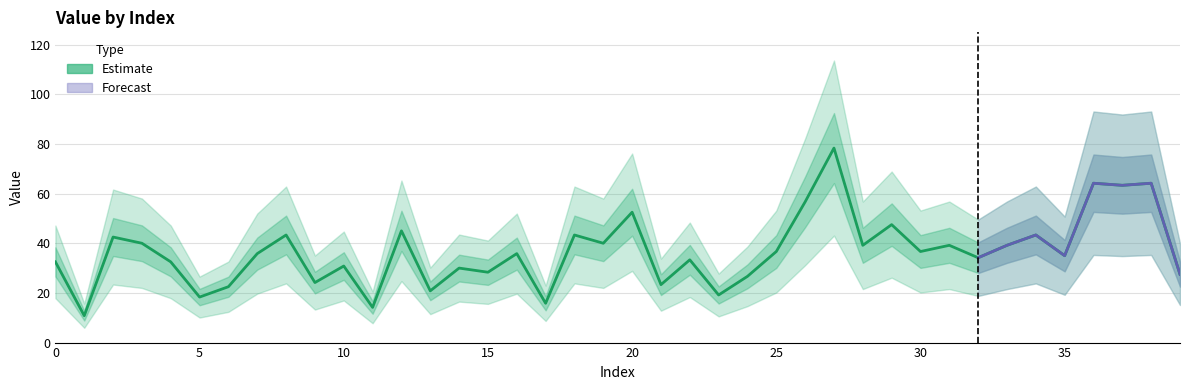

Is it true that the value at 22 is 13.7?

False